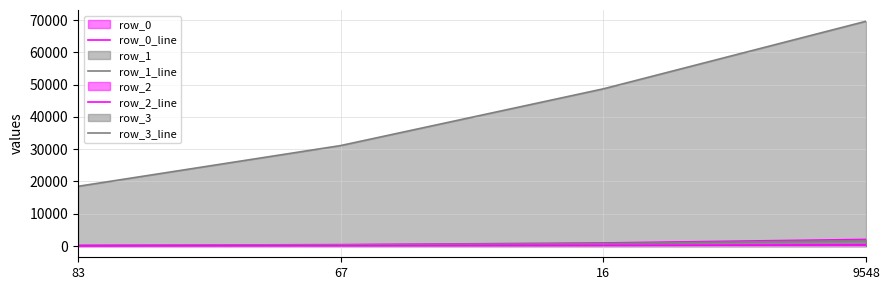

List the series in order of their peak value, lowest first.

row_2_line, row_1_line, row_0_line, row_3_line